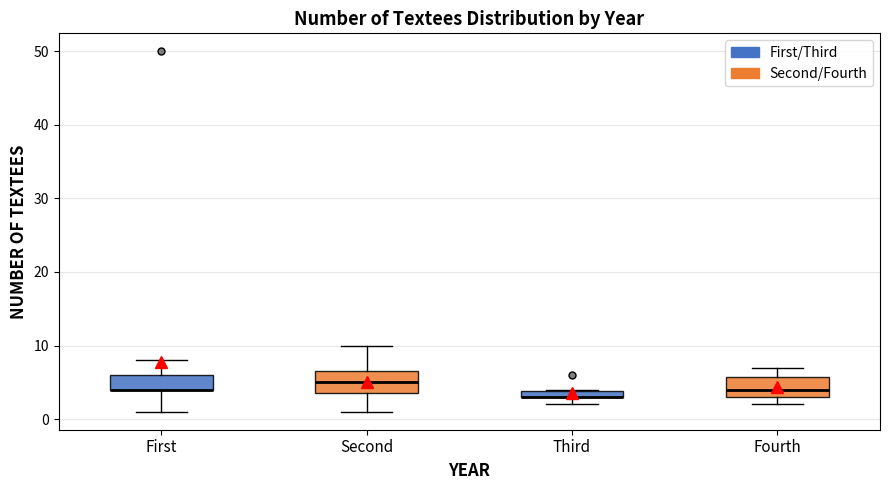

Where is the lower edge of the box for Second on the y-axis? The values are not printed on the chart, so give them approximately, as read against the axis.

4